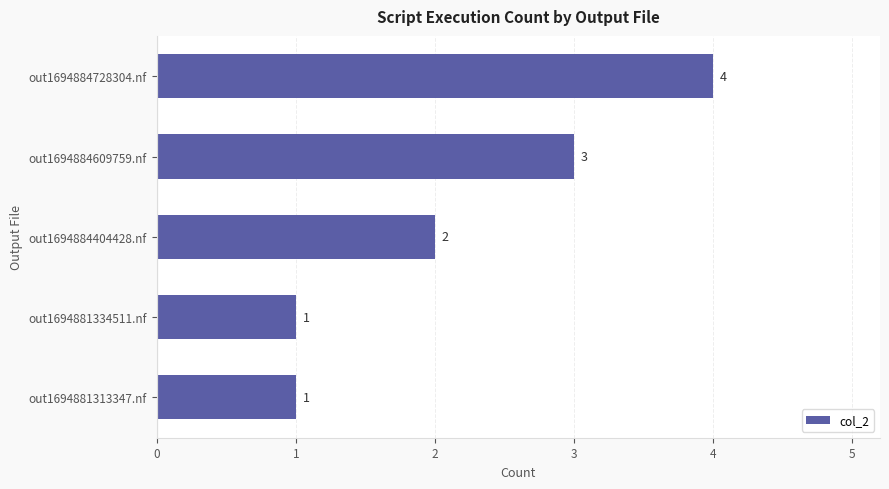

Reading top to bottom, extract all data points from this chart.

4	3	2	1	1